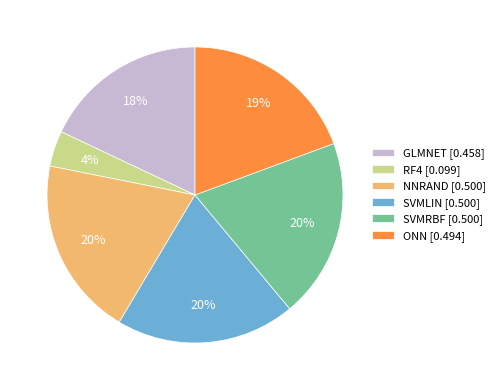

Is the sum of RF4 [0.099] and SVMLIN [0.500] greater than half?

No